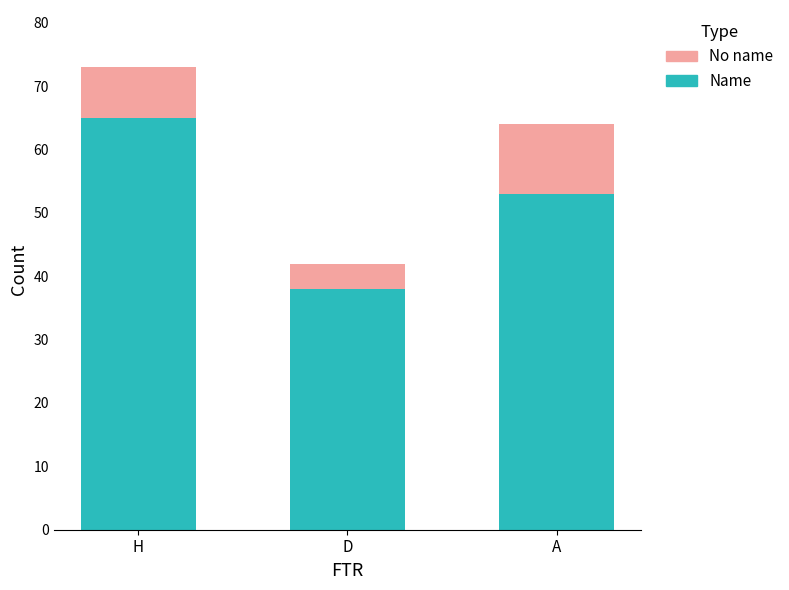

Is it true that Name equals 53 at A?

True